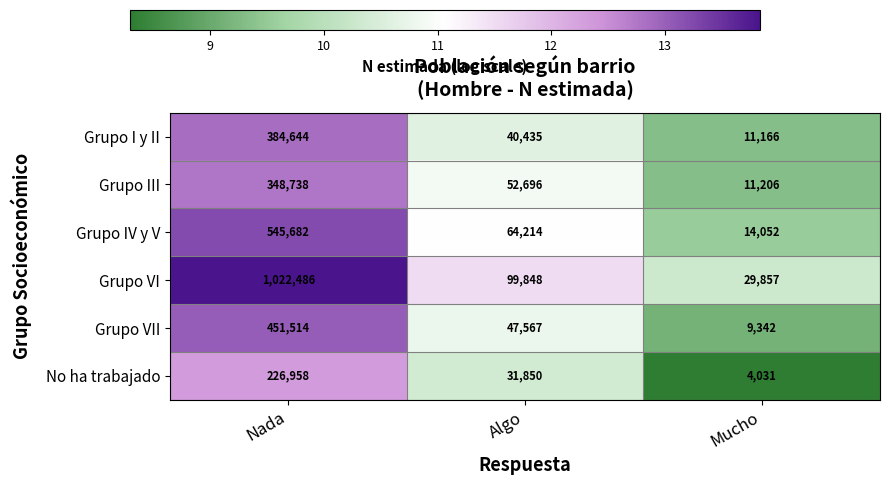

What is the sum of all No ha trabajado values?

262839